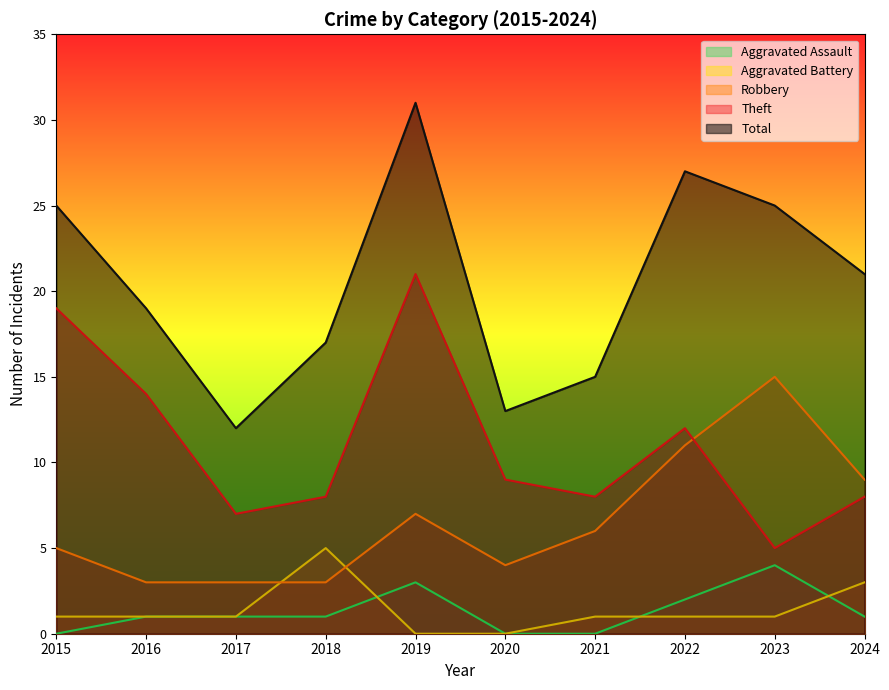

Rank the categories by Theft value from highest to lowest.

2019, 2015, 2016, 2022, 2020, 2018, 2021, 2024, 2017, 2023